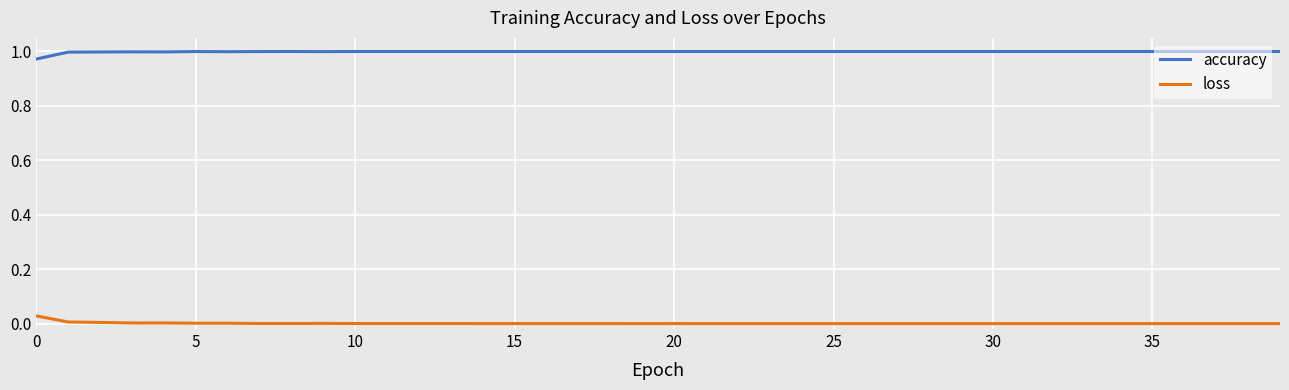

True or false: accuracy and loss cross at least once.

False